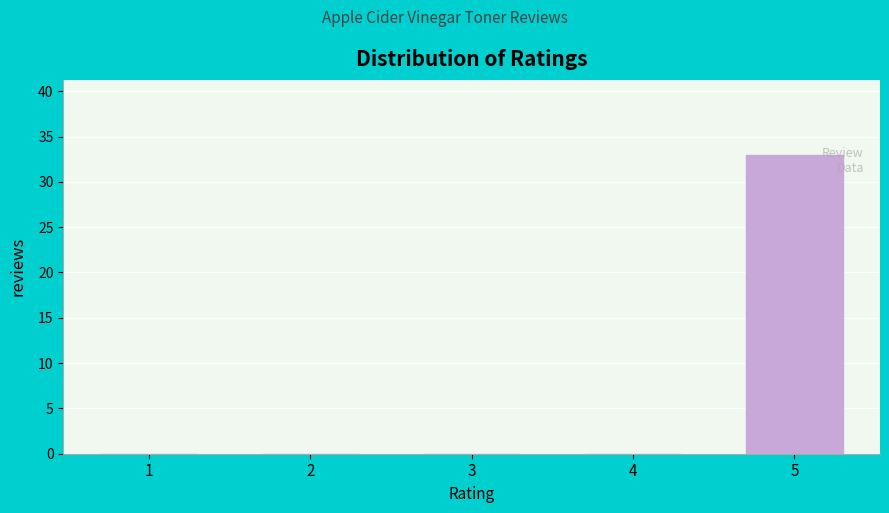

Reading left to right, what are all the values shown in this chart?

1=0	2=0	3=0	4=0	5=33